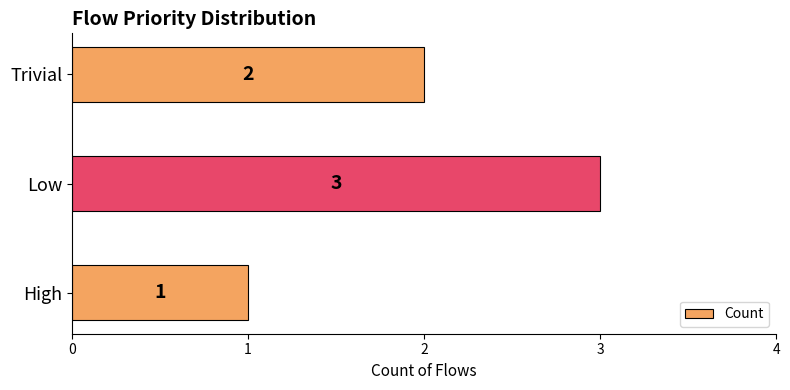

What is the change in value from High to Trivial?

+1